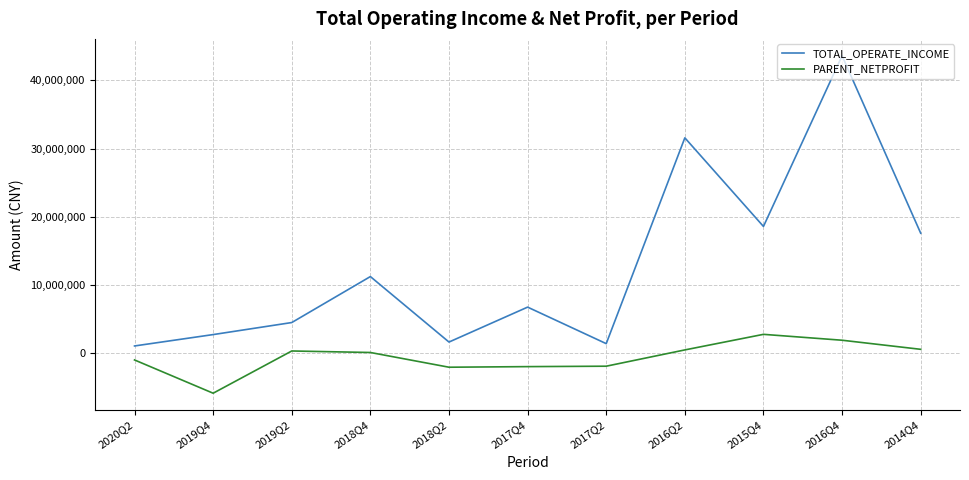

Which category has the highest value in the PARENT_NETPROFIT series?

2015Q4